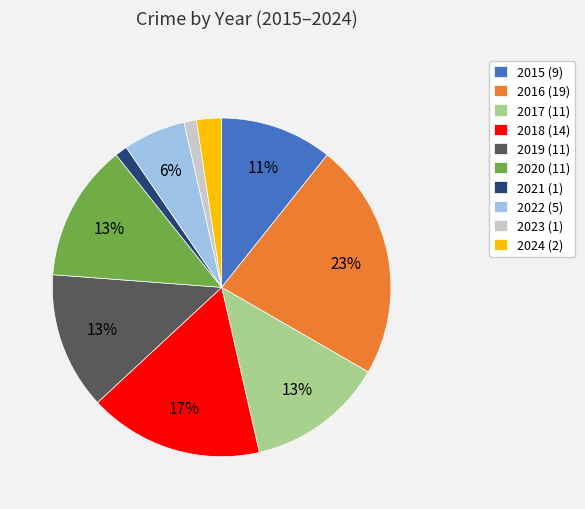

Approximately how many times larger is the value at 2024 compared to 2023?

2.0